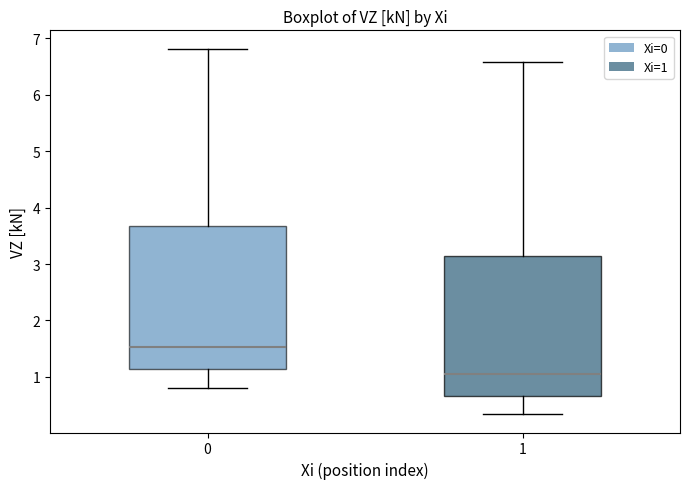

Reading left to right, transcribe this box plot: for each box, give where its median line is, the range the box spans, and where its two whiskers end, as read against the y-axis. The values are not printed on the chart, so give them approximately, as read against the axis.

0: median 1.5, box 1.1 to 3.7, whiskers 0.8 to 6.8
1: median 1.1, box 0.7 to 3.1, whiskers 0.3 to 6.6